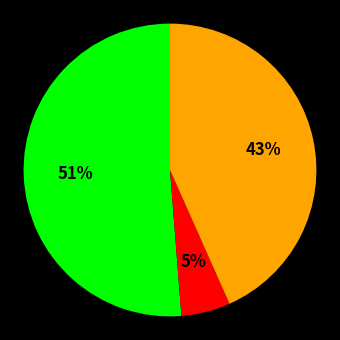

Count the number of slices in the pie.

3